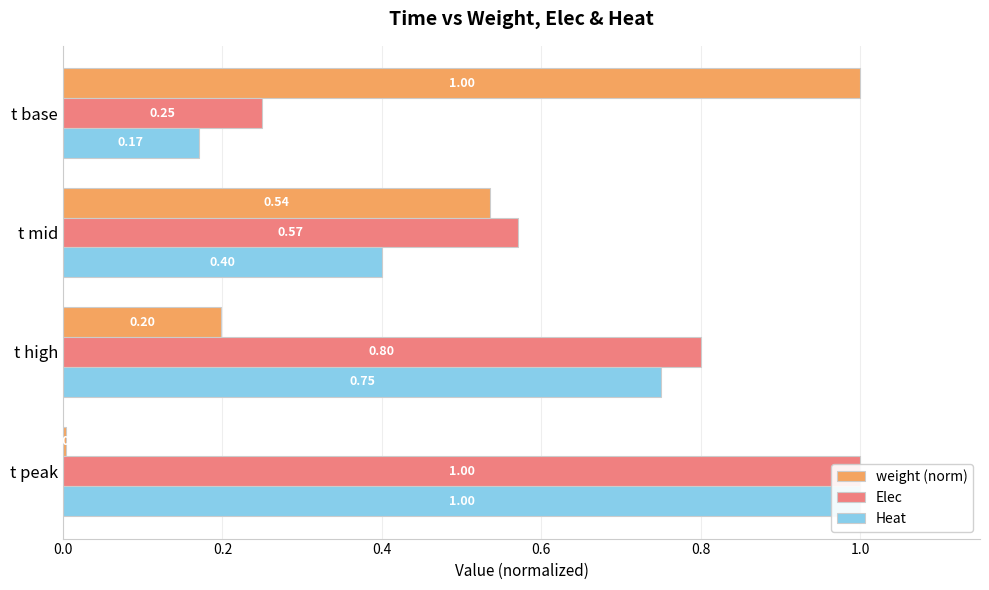

What is the sum of all Heat values?

2.3